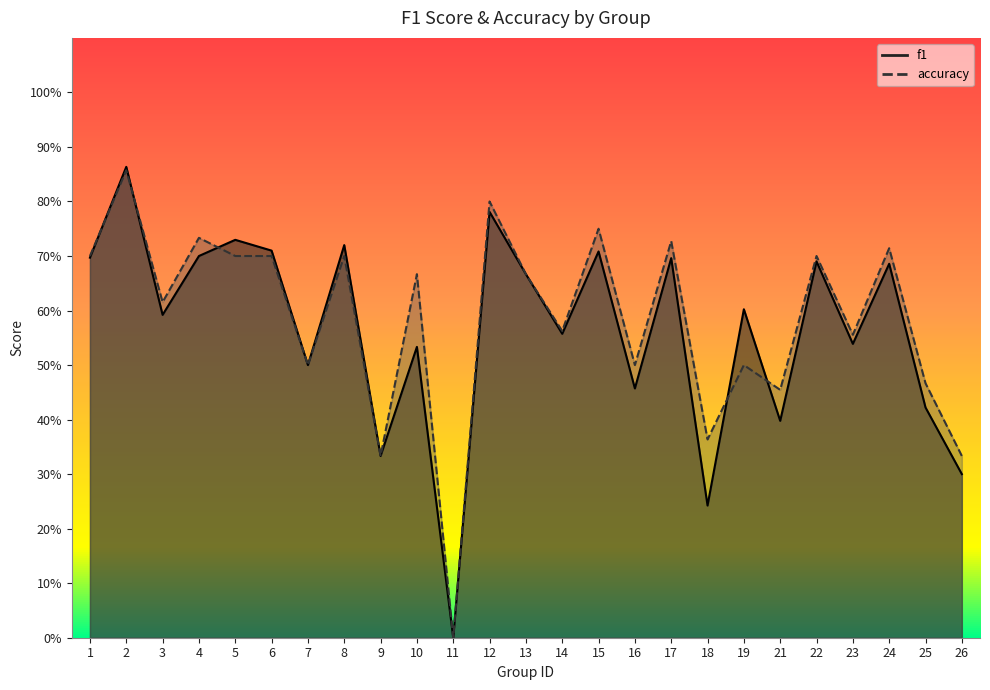

How many data points in accuracy are above 0?

24